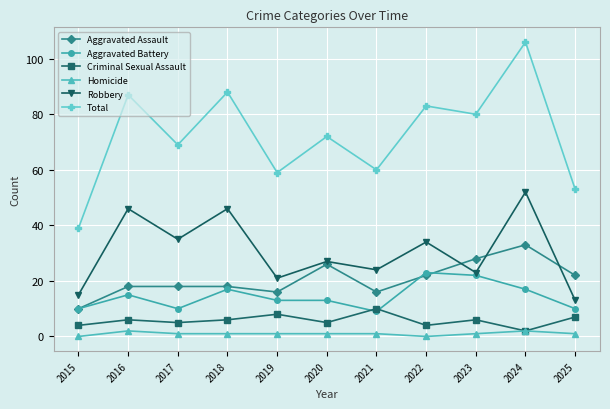

At which label does Criminal Sexual Assault reach its minimum?

2024